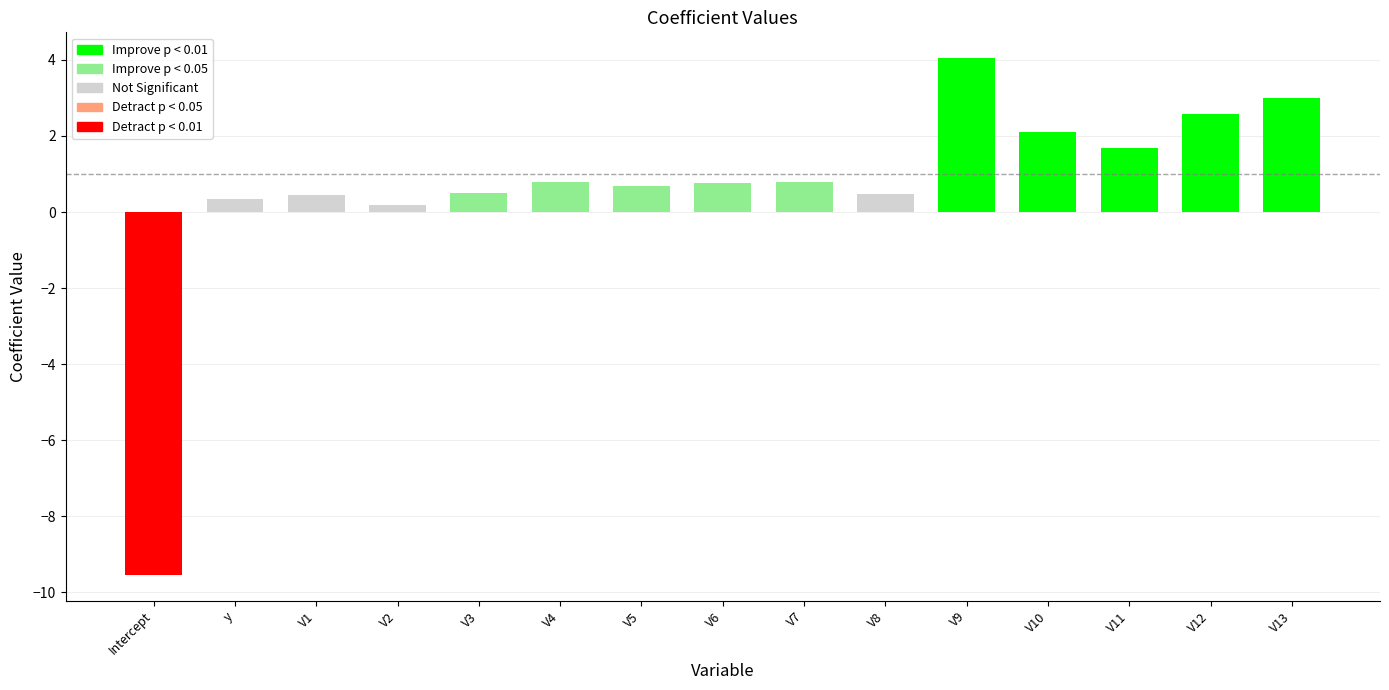

Reading left to right, extract all data points from this chart.

Intercept=-9.5	y=0.3	V1=0.5	V2=0.2	V3=0.5	V4=0.8	V5=0.7	V6=0.8	V7=0.8	V8=0.5	V9=4.0	V10=2.1	V11=1.7	V12=2.6	V13=3.0